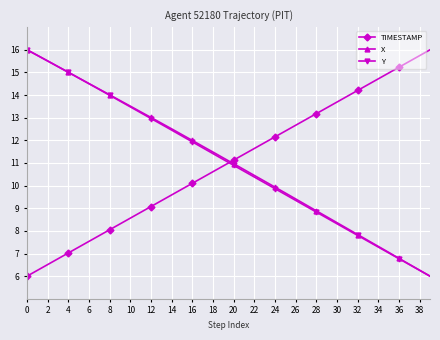

What is the value of the X point at the 5th from the left?

15.0